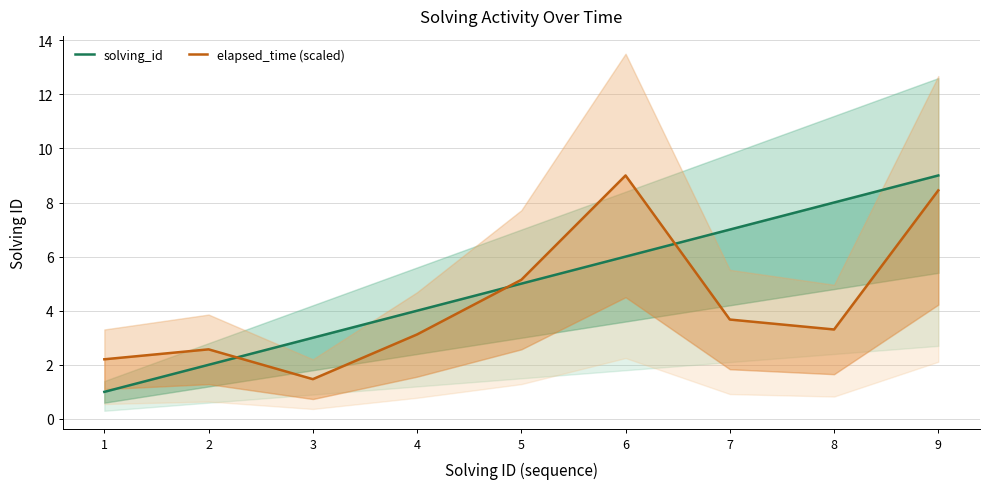

Rank the categories by solving_id value from lowest to highest.

1, 2, 3, 4, 5, 6, 7, 8, 9